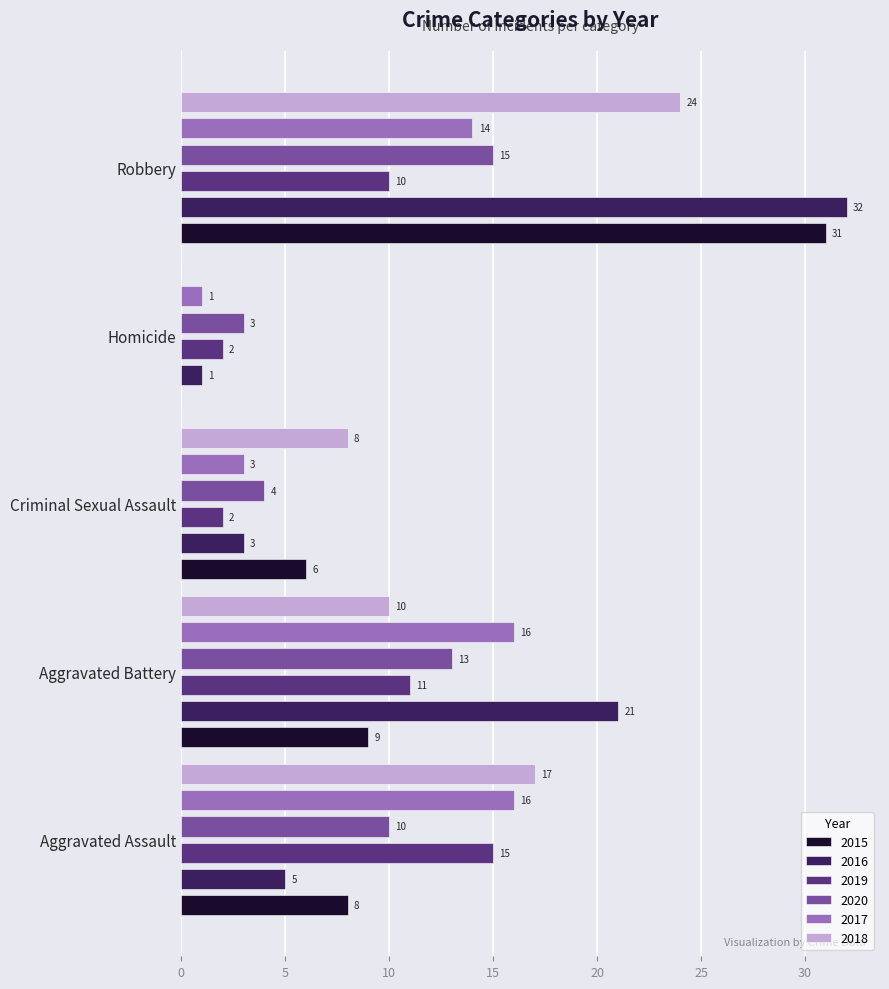

At which label does 2019 reach its minimum?

Criminal Sexual Assault